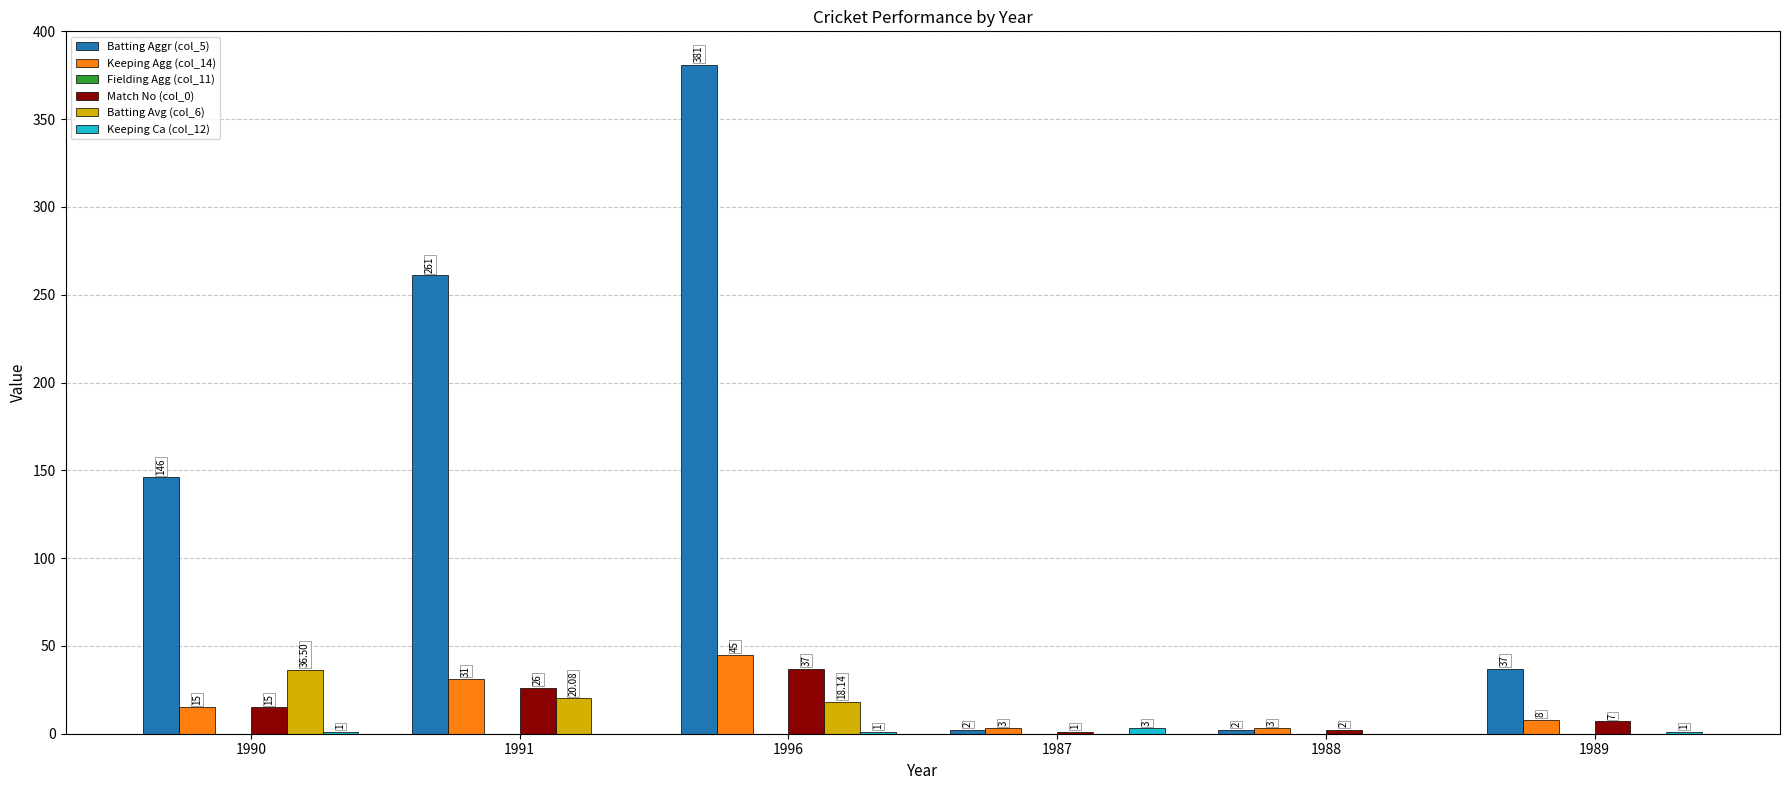

Between 1990 and 1996, which series saw the biggest shift?

Batting Aggr (col_5)